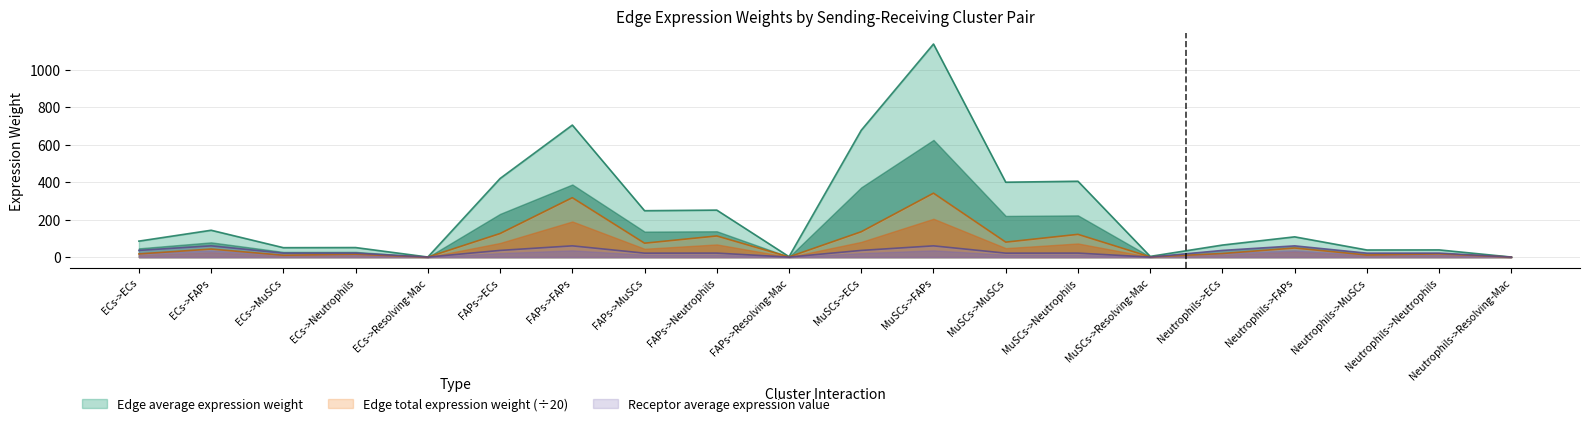

At which category does the chart reach its peak across all series?

MuSCs->FAPs